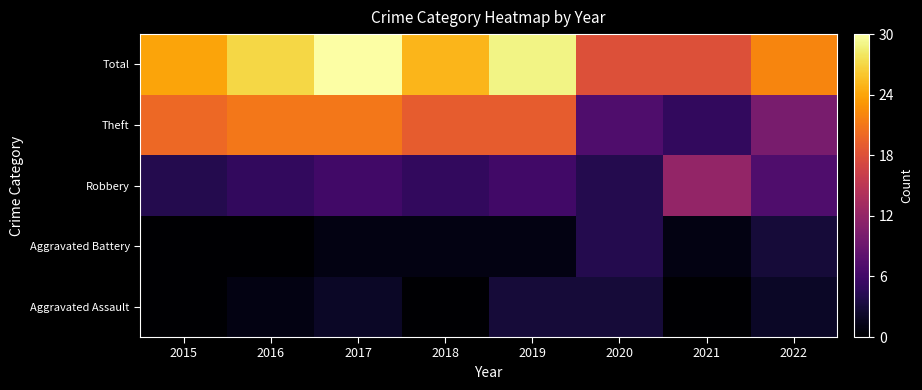

What is the total value across all series at 2021?

36